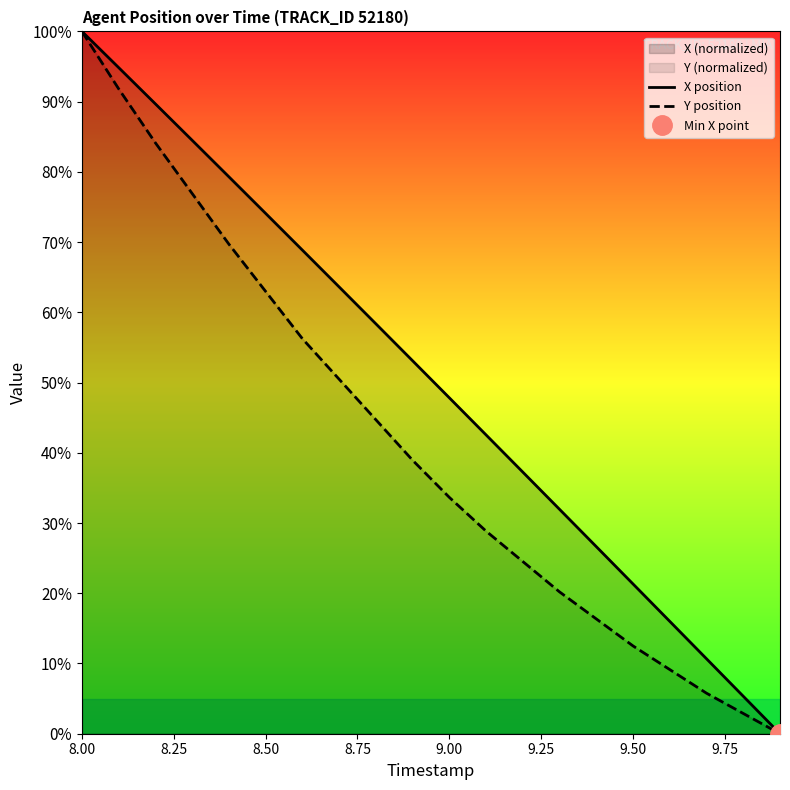

True or false: X position and Y position intersect in this chart.

False